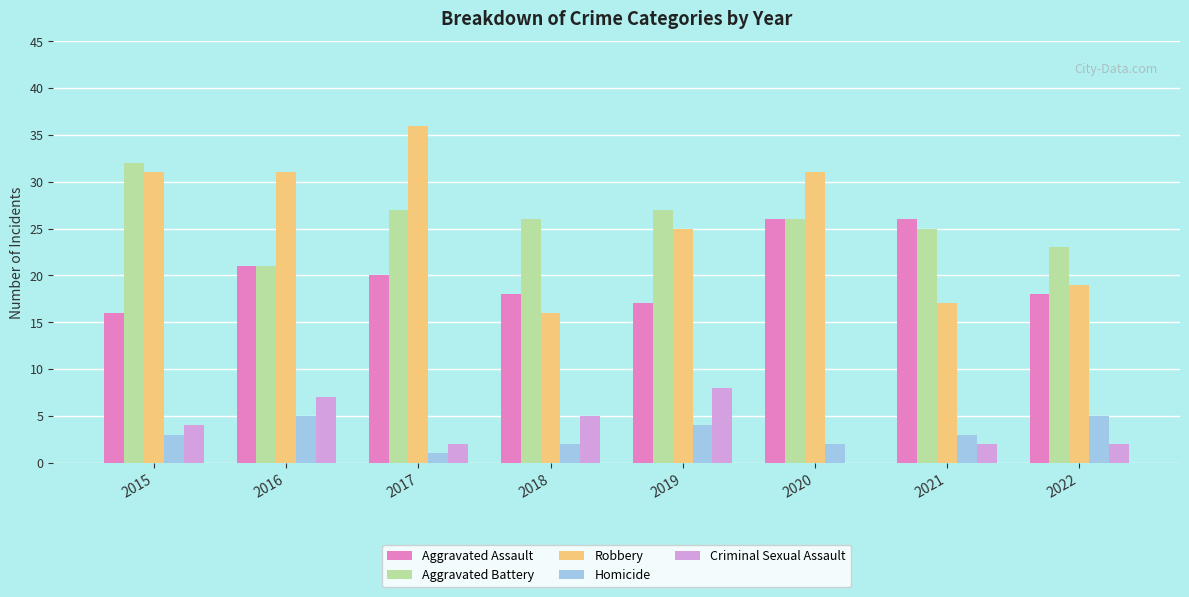

Does the chart contain stacked bars?

No